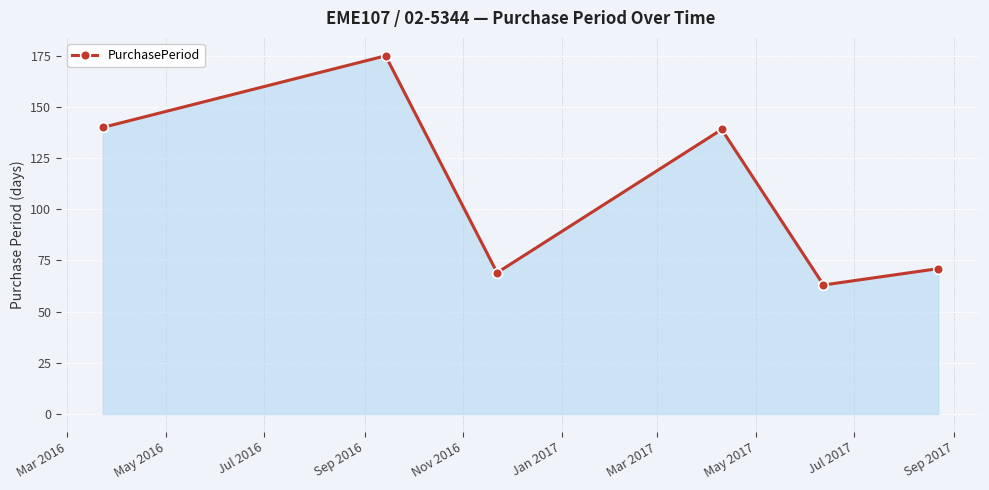

Reading right to left, what are all the values shown in this chart?

71	63	139	69	175	140